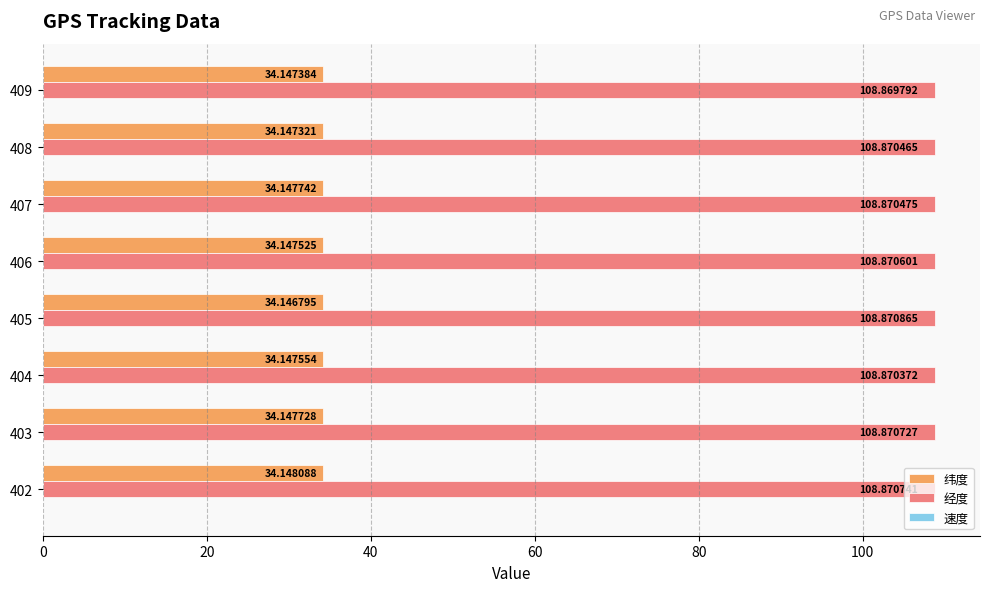

At which category is the sum across all series the highest?

402